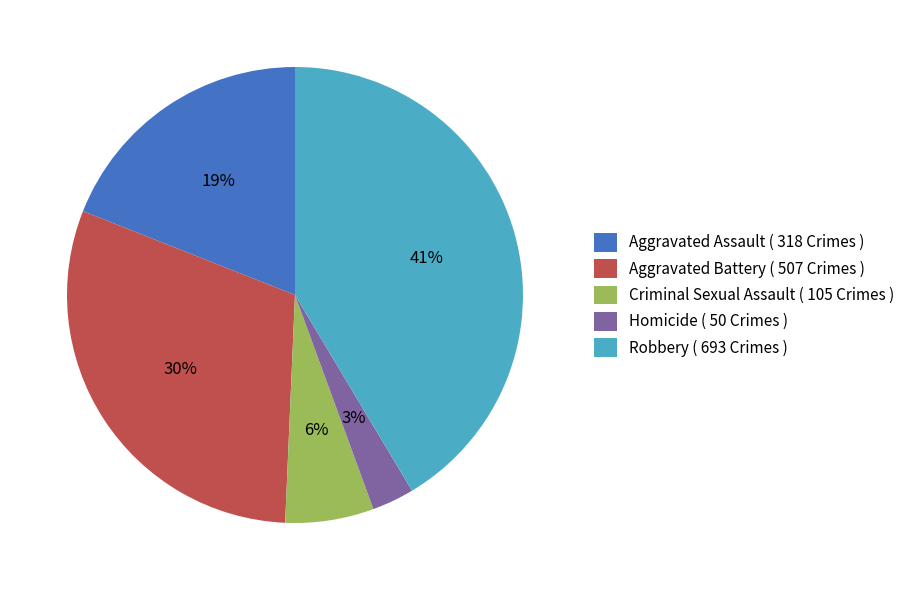

Which slice is the largest?

Robbery